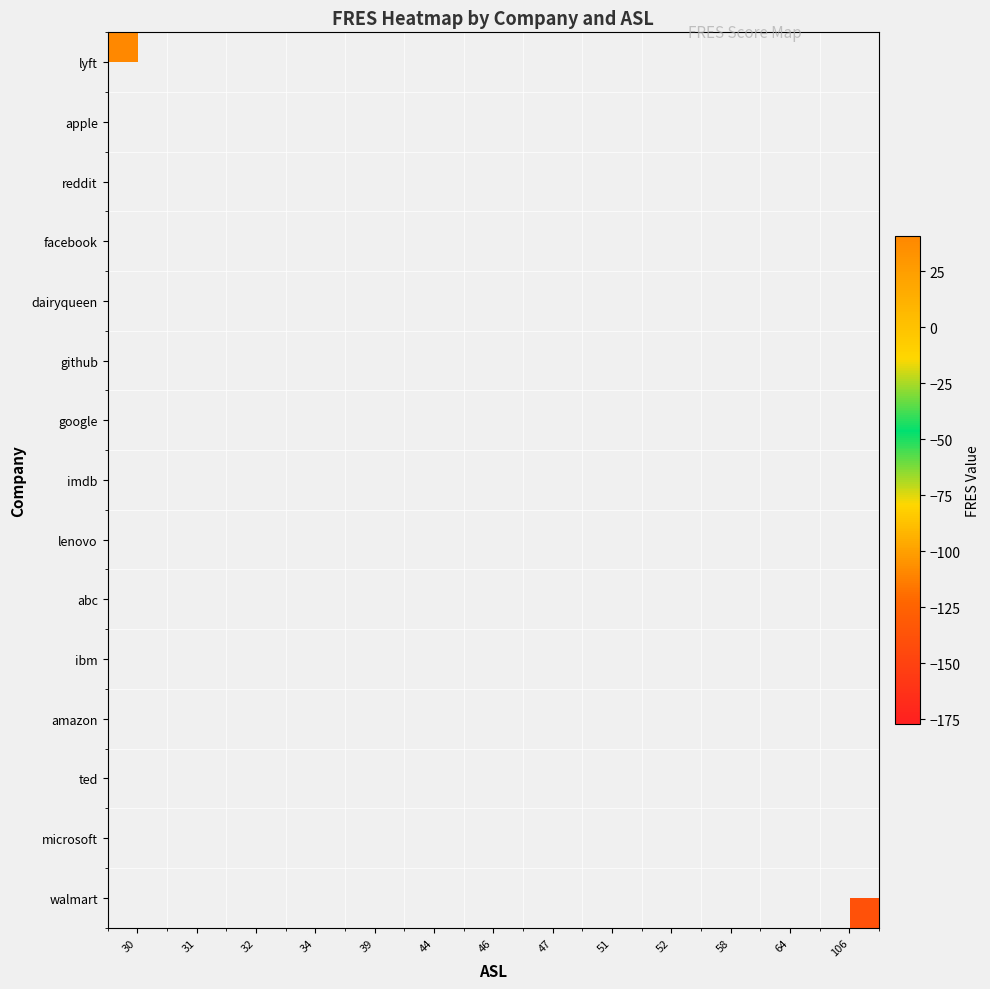

What is the maximum value shown in the chart?

40.7